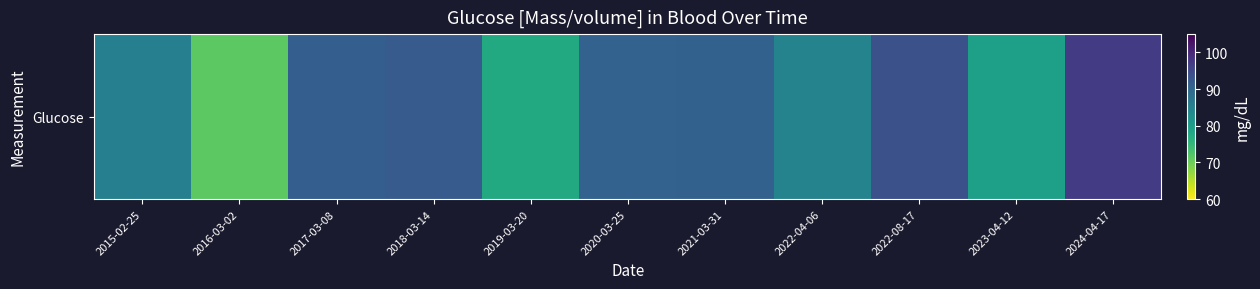

Reading left to right, transcribe all the data shown in this chart.

2015-02-25=85.5	2016-03-02=71.3	2017-03-08=91.6	2018-03-14=92.1	2019-03-20=77.6	2020-03-25=90.8	2021-03-31=91.1	2022-04-06=84.8	2022-08-17=93.8	2023-04-12=79.6	2024-04-17=97.2